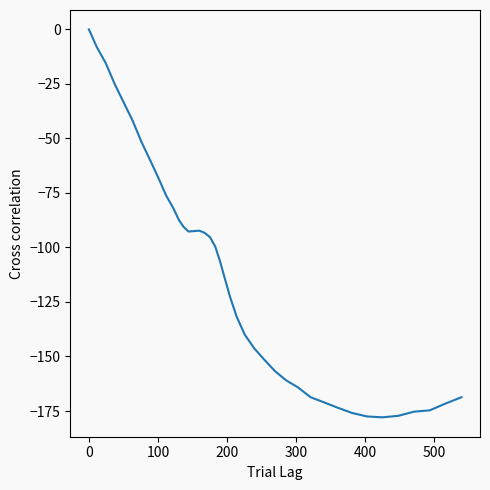

What is the minimum value shown in the chart?

-177.9